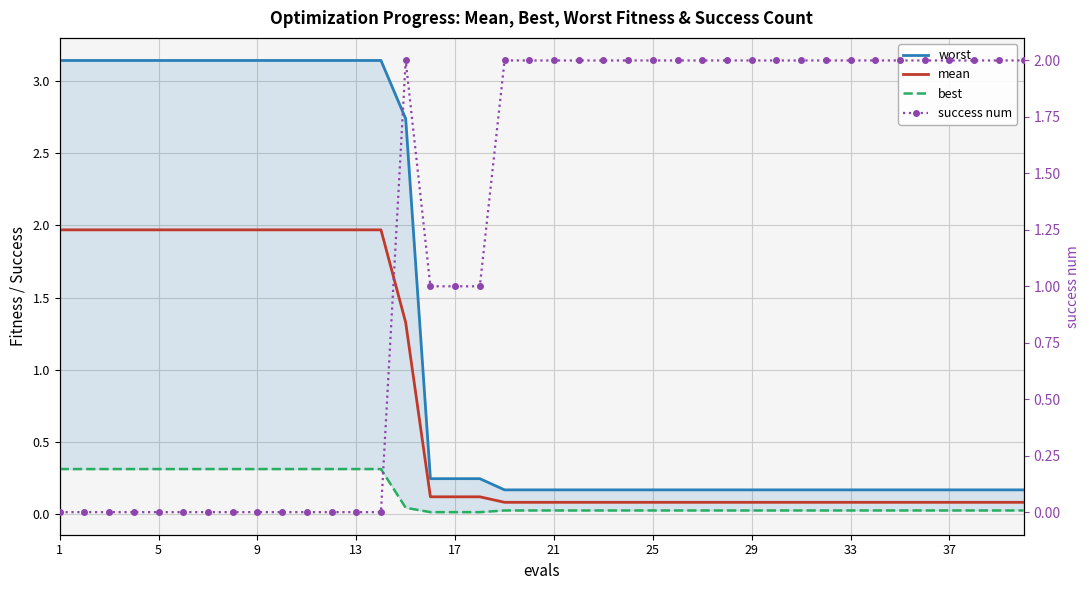

True or false: mean and best intersect in this chart.

False